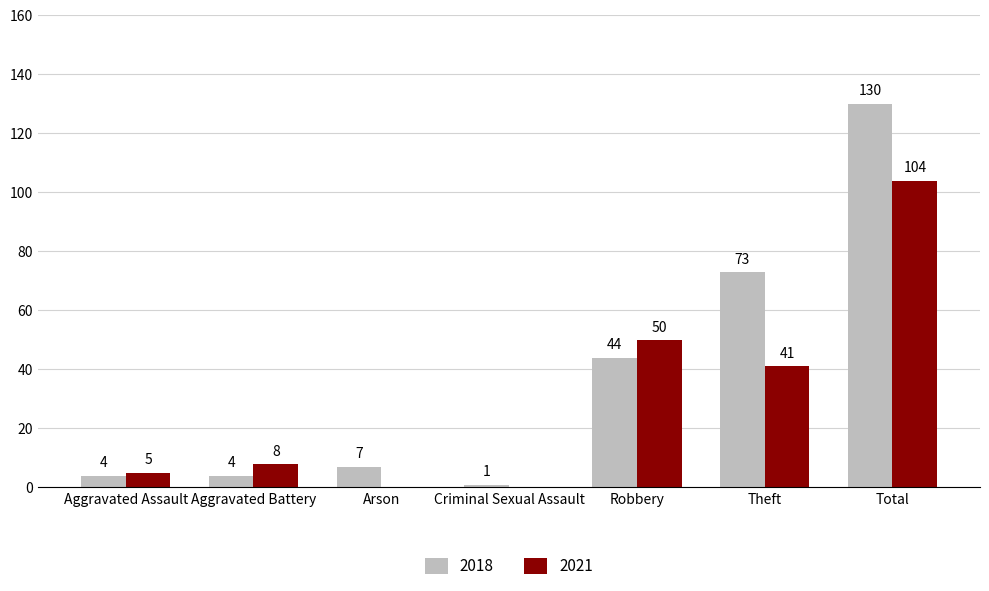

Reading left to right, extract all data points from this chart.

2018: Aggravated Assault=4	Aggravated Battery=4	Arson=7	Criminal Sexual Assault=1	Robbery=44	Theft=73	Total=130
2021: Aggravated Assault=5	Aggravated Battery=8	Arson=0	Criminal Sexual Assault=0	Robbery=50	Theft=41	Total=104